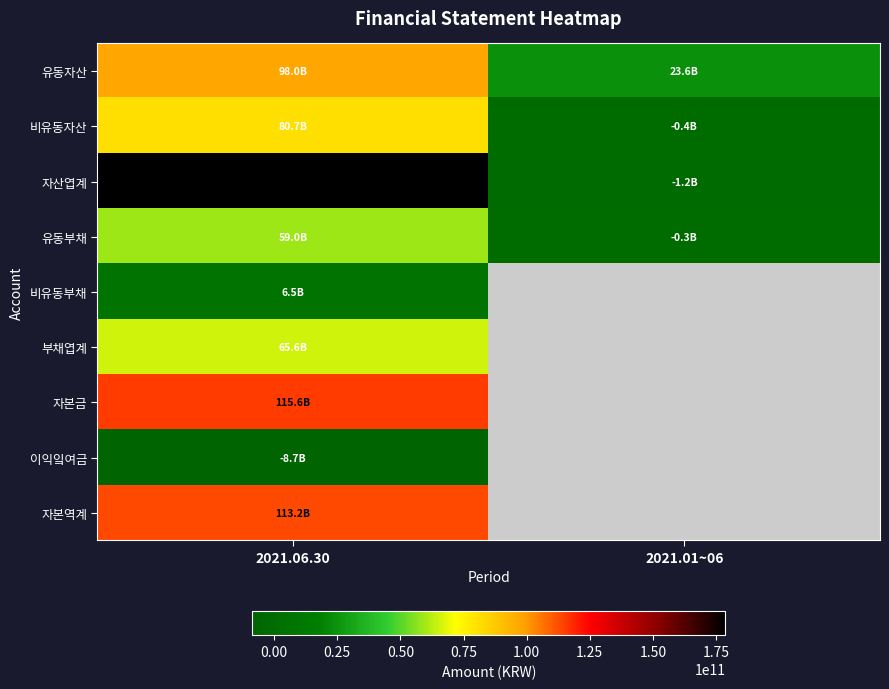

How many distinct data groups are displayed?

9